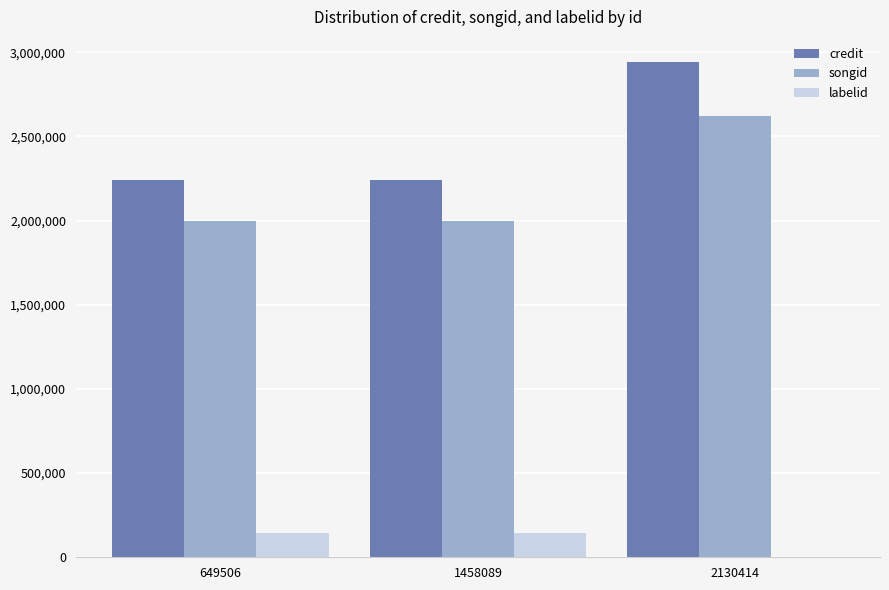

Which series has the largest total across all categories?

credit